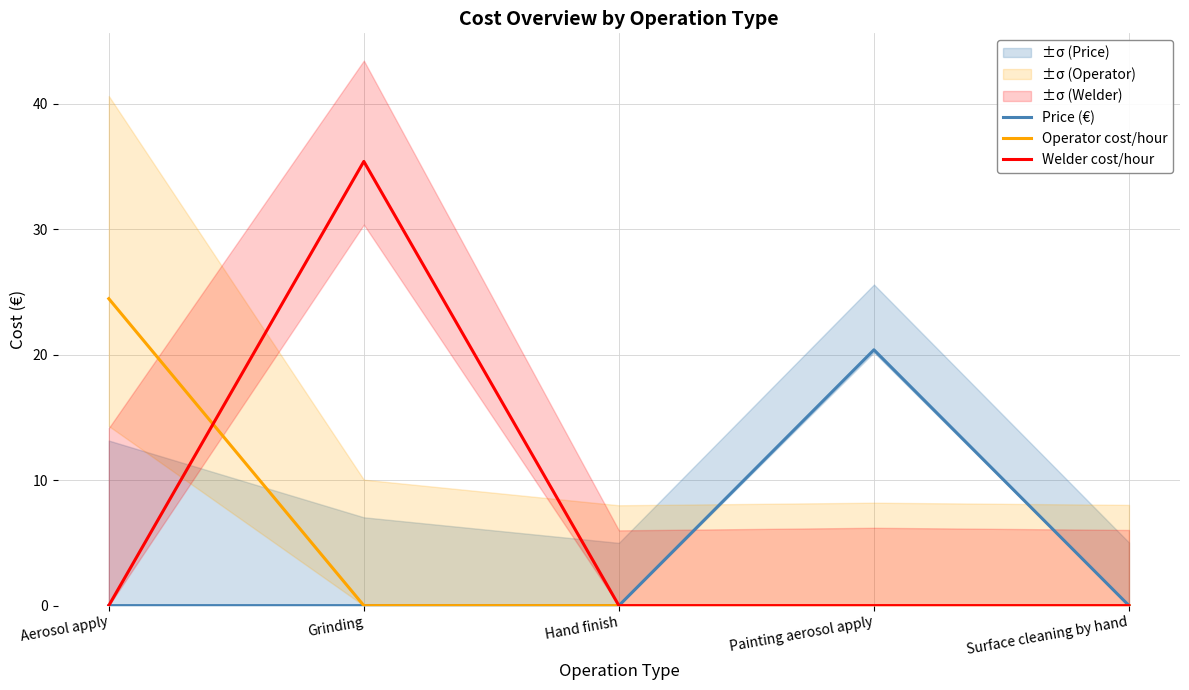

Reading left to right, extract all data points from this chart.

Price (€): Aerosol apply=0.0	Grinding=0.0	Hand finish=0.0	Painting aerosol apply=20.4	Surface cleaning by hand=0.0
Operator cost/hour: Aerosol apply=24.5	Grinding=0.0	Hand finish=0.0	Painting aerosol apply=0.0	Surface cleaning by hand=0.0
Welder cost/hour: Aerosol apply=0.0	Grinding=35.4	Hand finish=0.0	Painting aerosol apply=0.0	Surface cleaning by hand=0.0